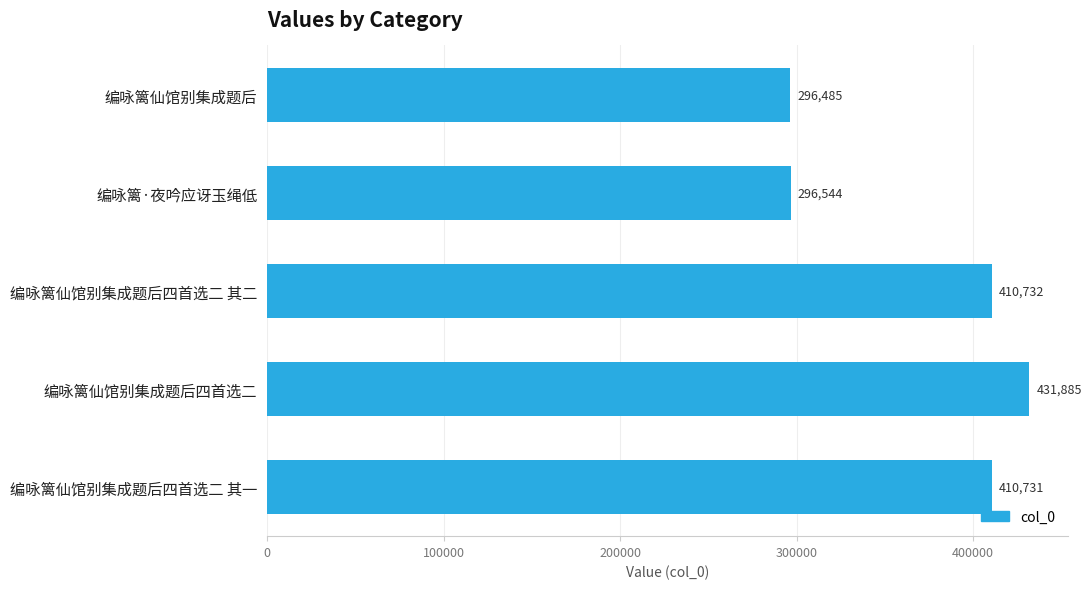

Reading top to bottom, transcribe all the data shown in this chart.

编咏篱仙馆别集成题后=296485	编咏篱·夜吟应讶玉绳低=296544	编咏篱仙馆别集成题后四首选二 其二=410732	编咏篱仙馆别集成题后四首选二=431885	编咏篱仙馆别集成题后四首选二 其一=410731